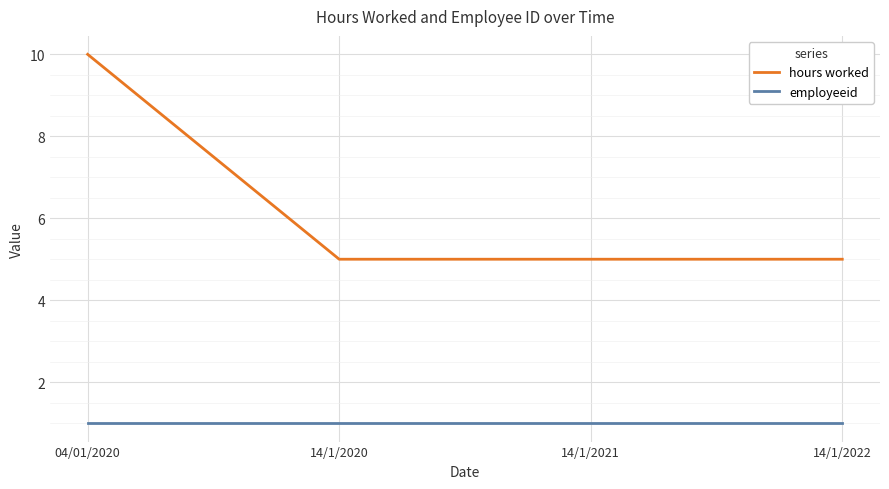

Is the value of employeeid at 14/1/2020 greater than the value of hours worked at 04/01/2020?

No